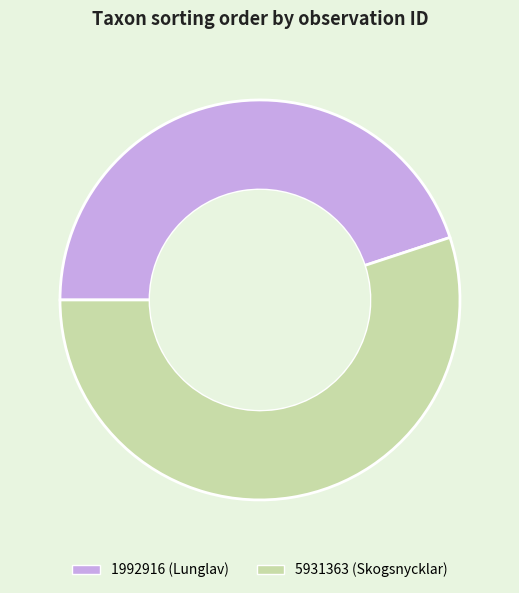

Which category has the smallest portion of the pie?

1992916